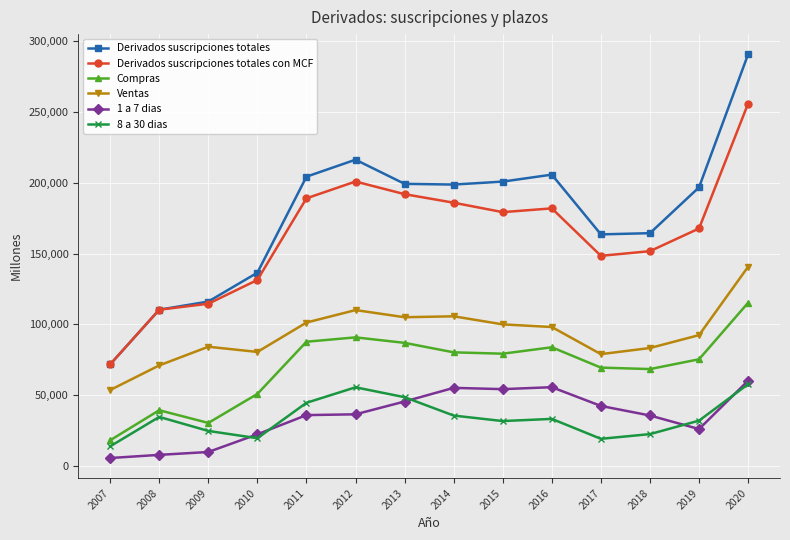

What is the total value across all series at 2013?

677225